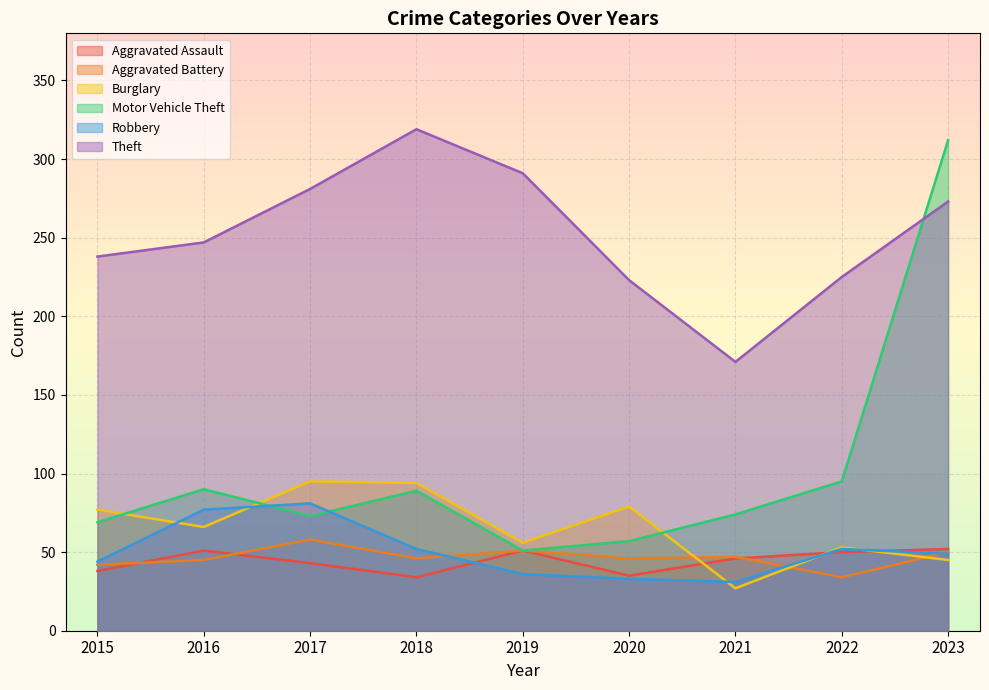

What is the difference between the maximum and second lowest values in the Theft series?

96